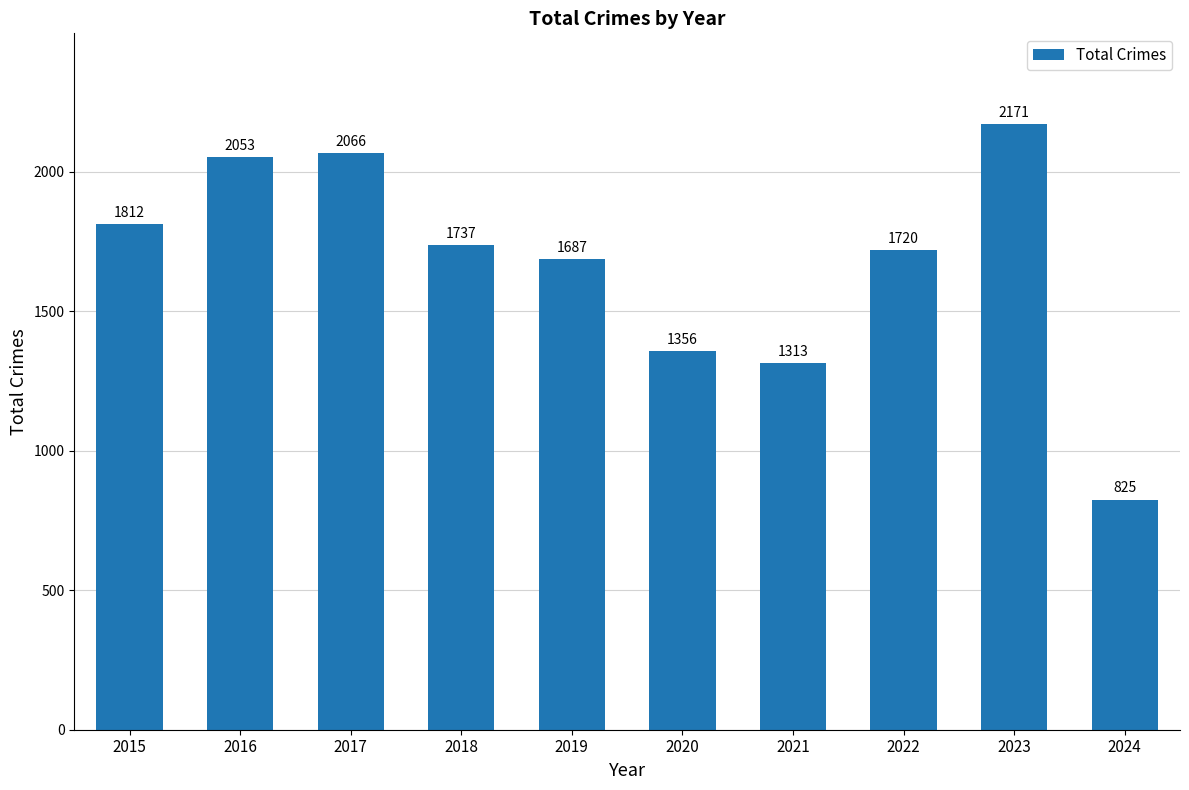

What is the value of the 7th bar from the left?

1313